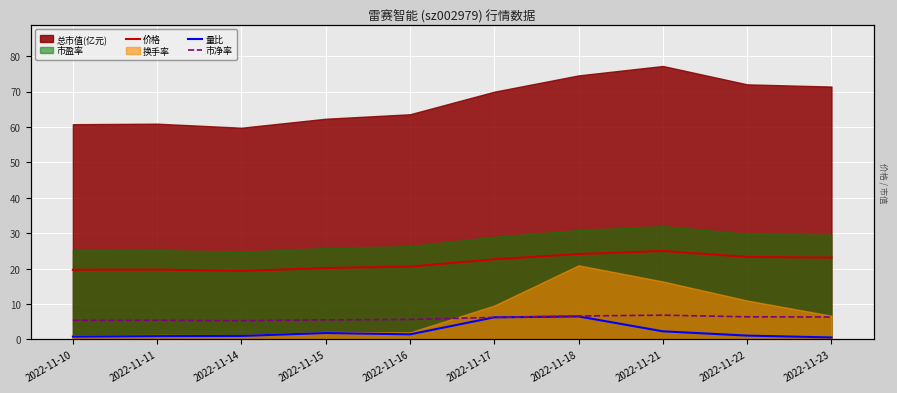

What is the sum of all 市净率 values?

59.6